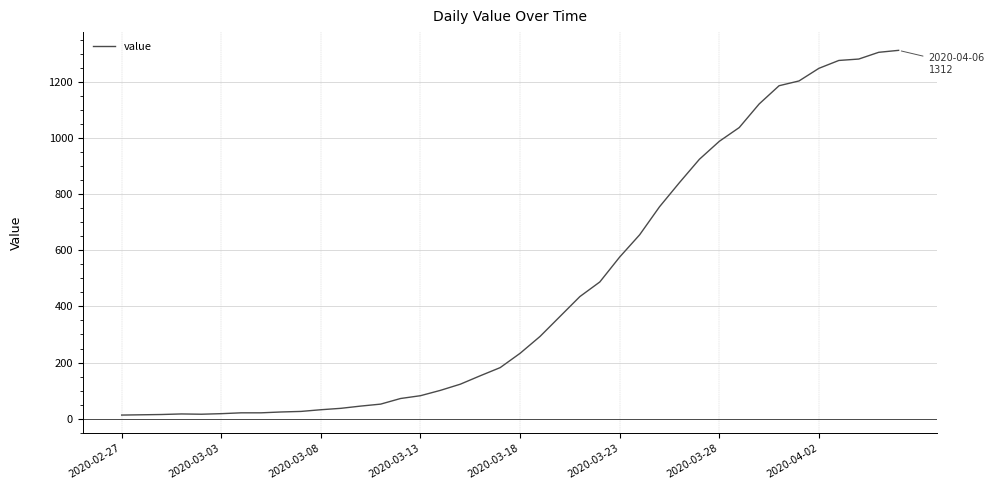

What is the difference between the maximum and minimum values?

1299